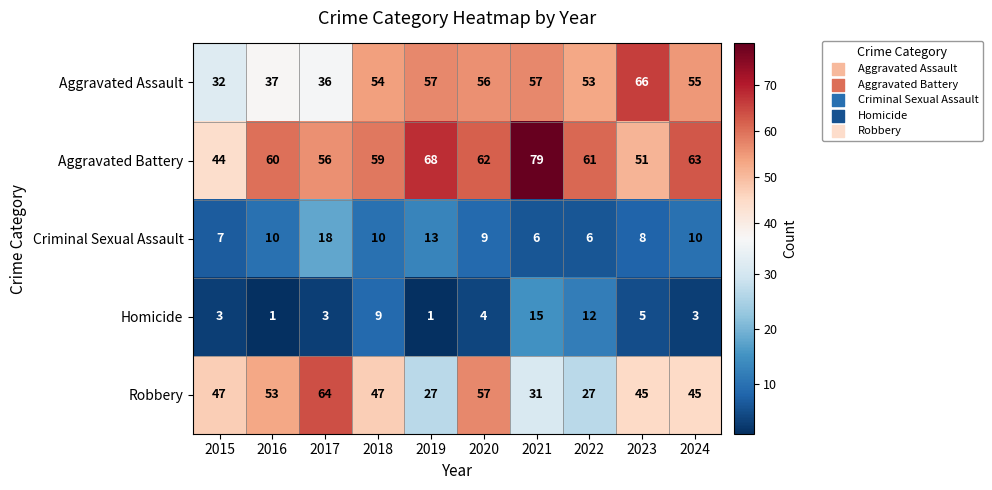

What is the spread (max minus min) of values at 2015?

44